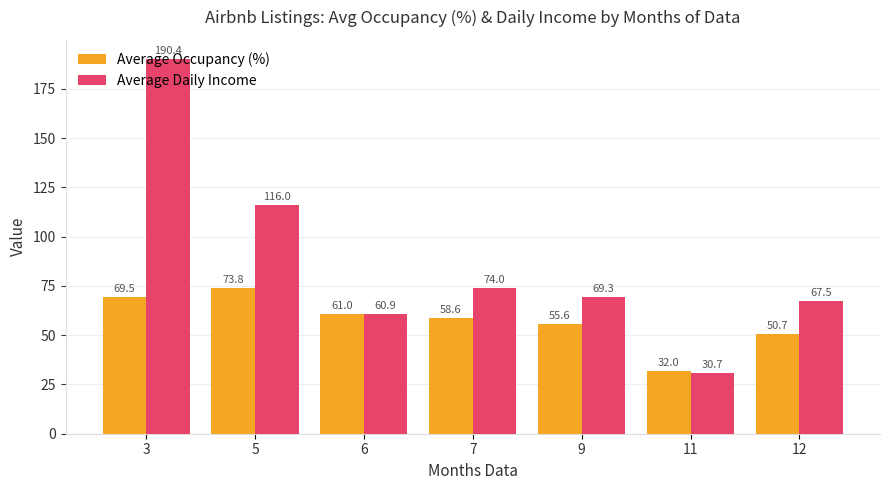

What is the value of the Average Daily Income bar at the 7th from the left?

67.5